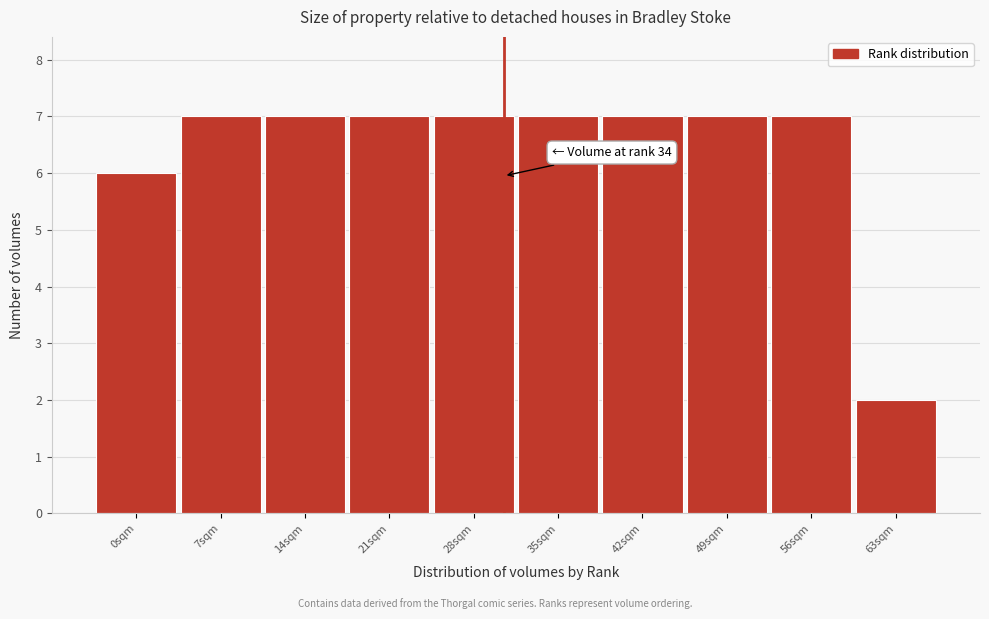

Reading left to right, what are all the values shown in this chart?

6	7	7	7	7	7	7	7	7	2